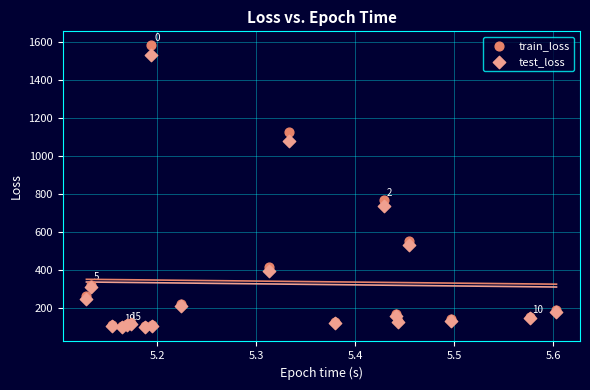

Across all series, what Y value is closest to 841?

767.3